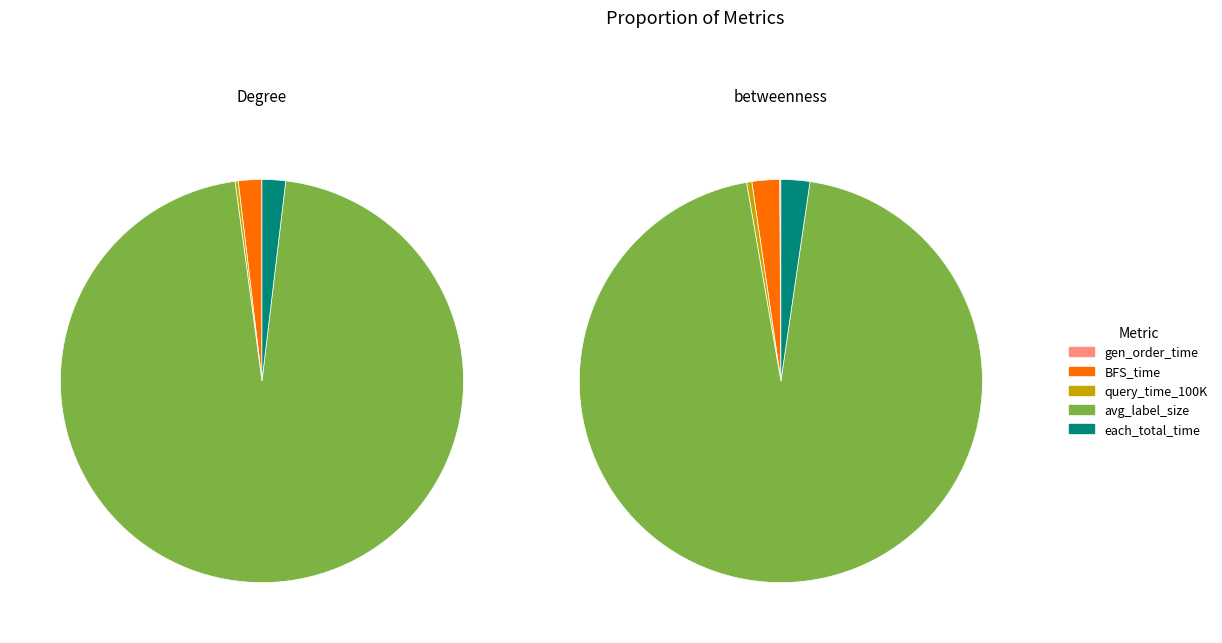

Do each_total_time and query_time_100K together represent more than half of the pie?

No